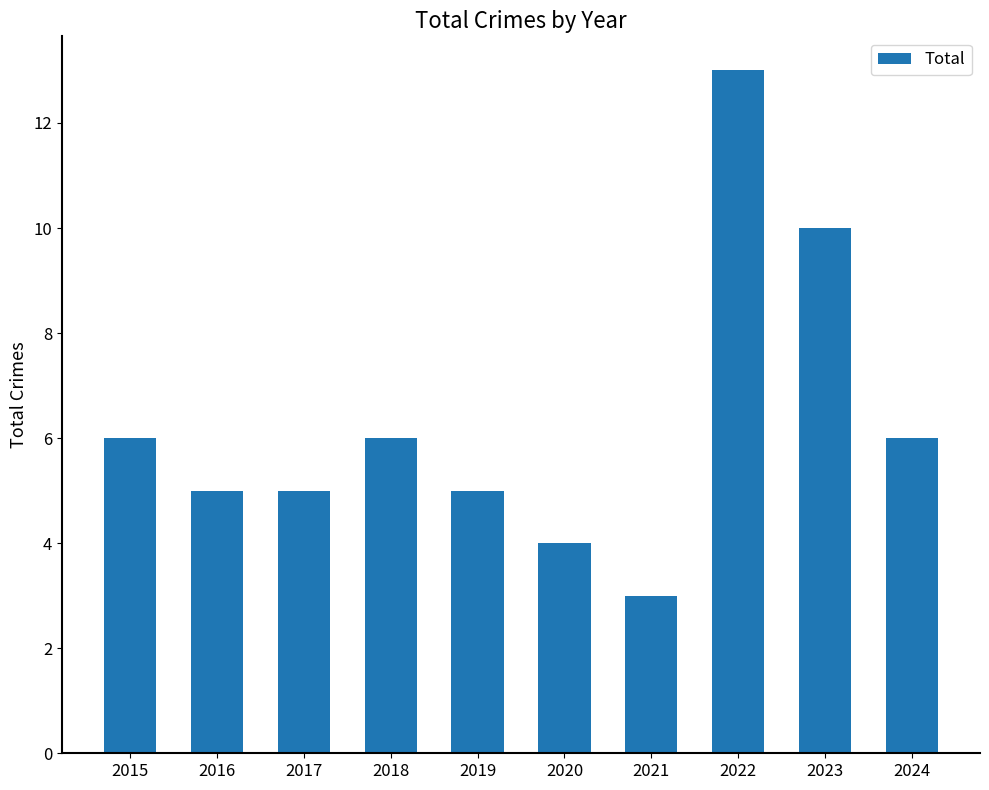

What value does the data have at 2016?

5